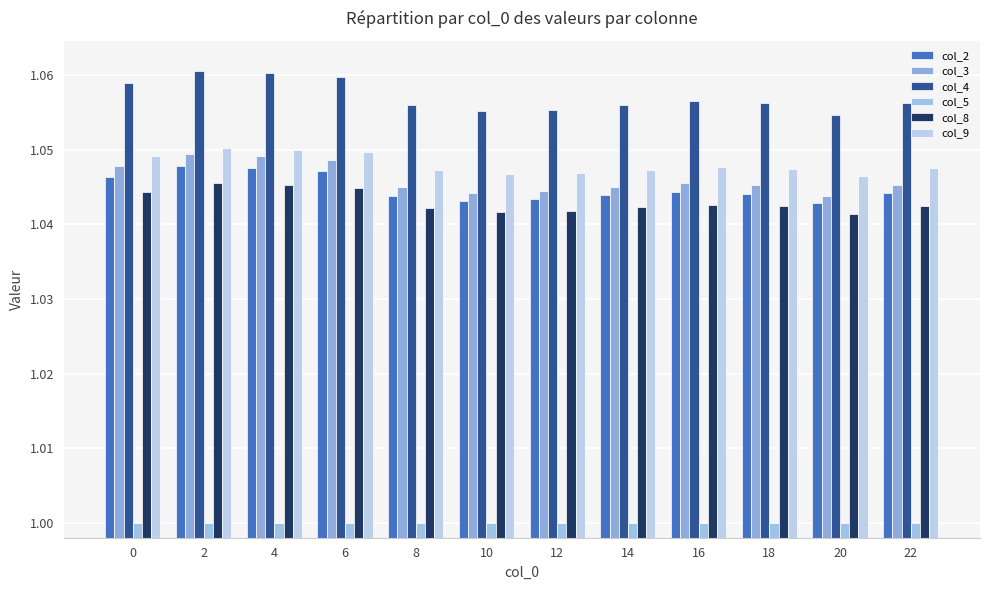

Are the bars grouped side by side (vs. stacked)?

Yes